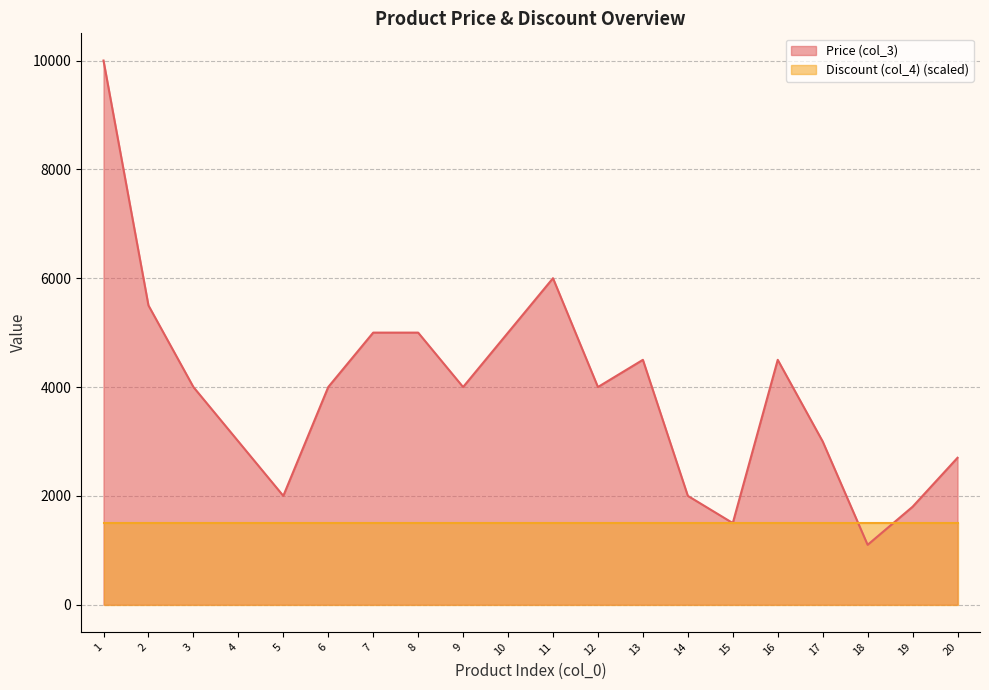

Which has a higher value, 17 or 5?

17